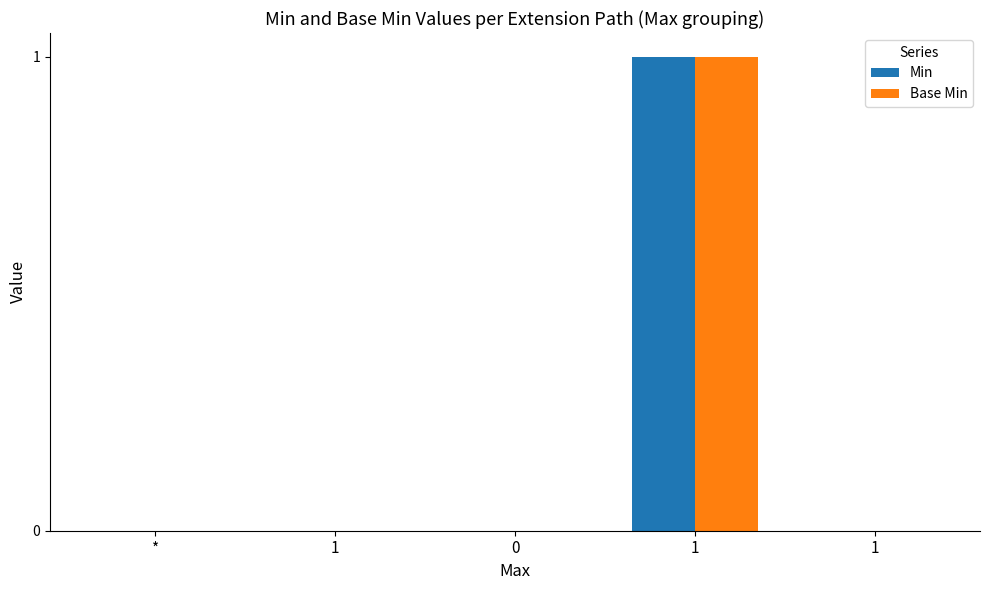

How many groups of bars are there?

5